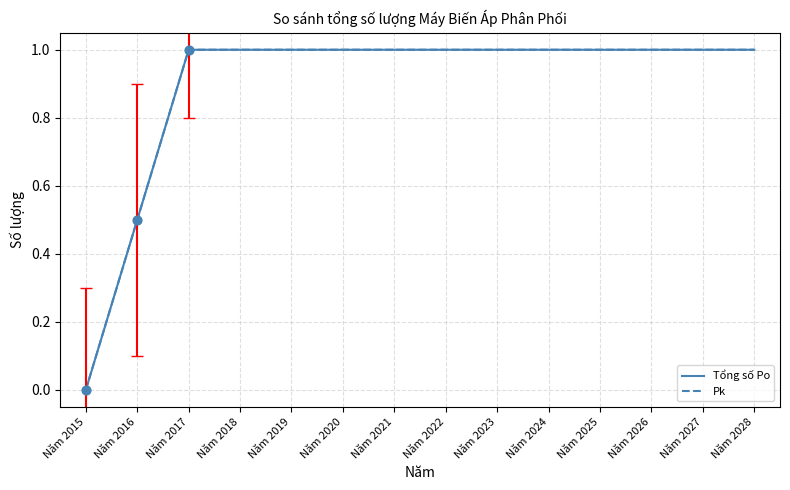

Does the chart have visible grid lines?

Yes